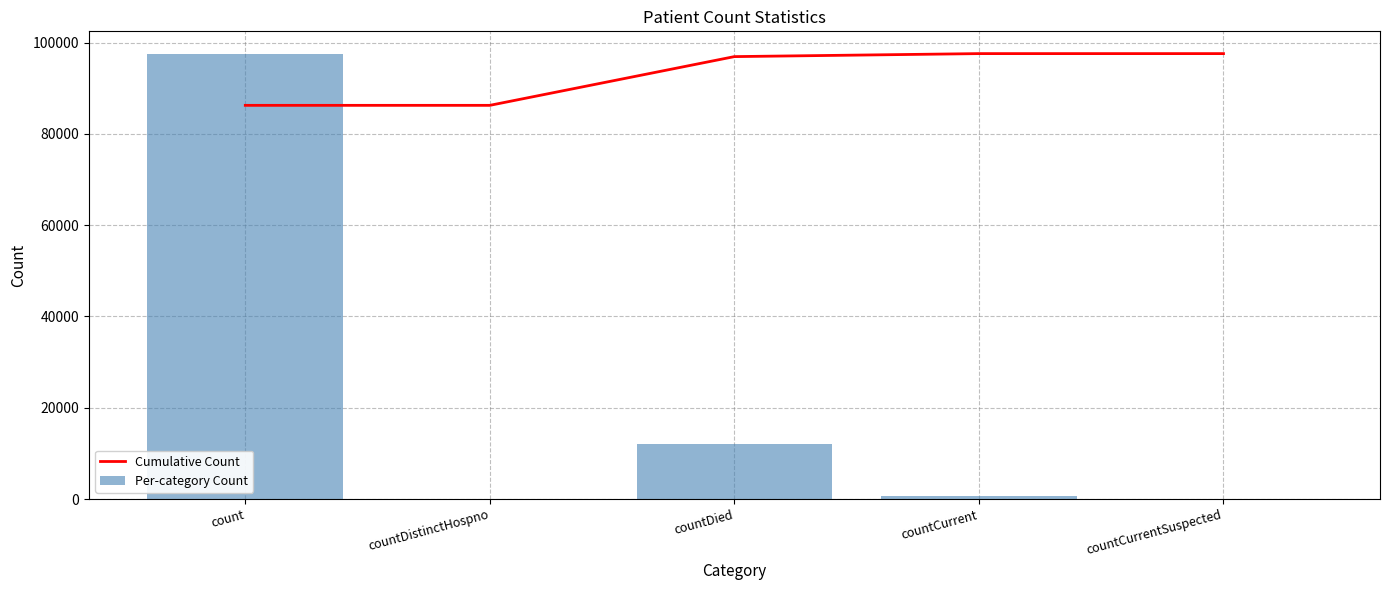

Read the Per-category Count value at count.

97586